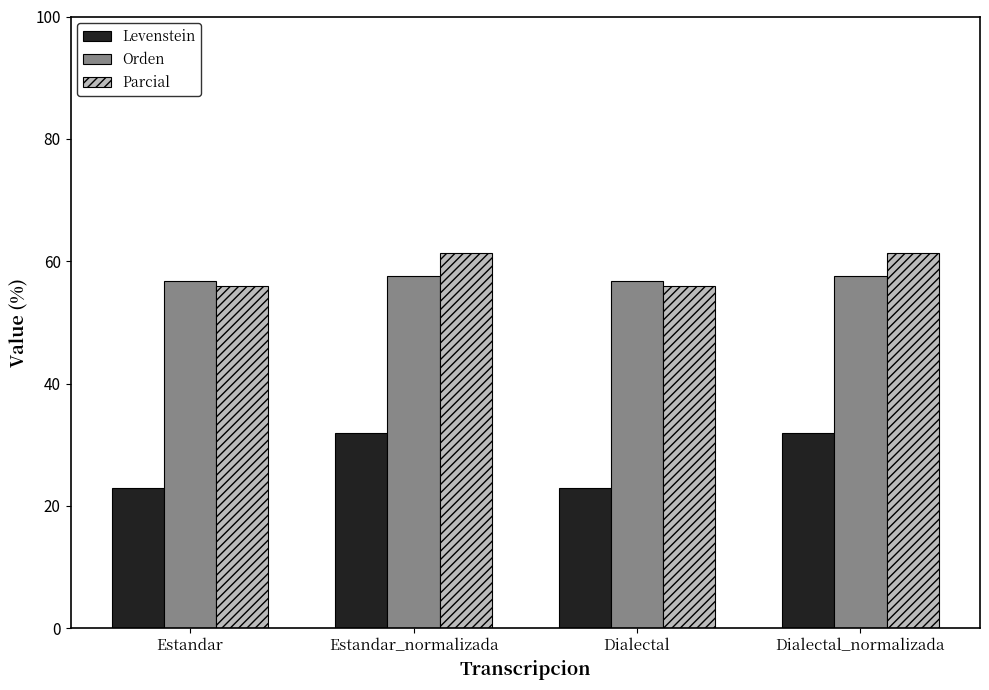

At which label does Parcial first exceed 61?

Estandar_normalizada